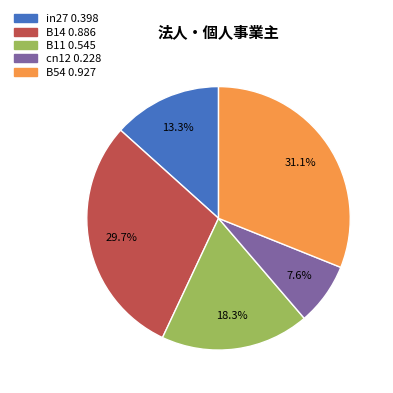

To the nearest percent, what percentage of the pie is B14?

30%